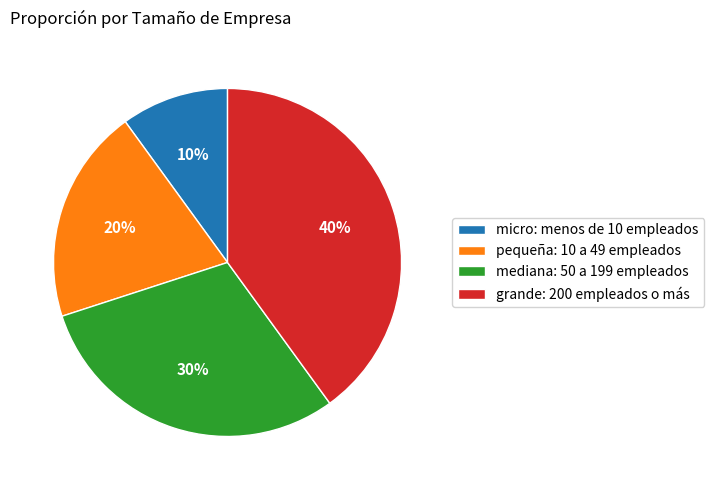

To the nearest percent, what is the combined percentage of micro: menos de 10 empleados and mediana: 50 a 199 empleados?

40%